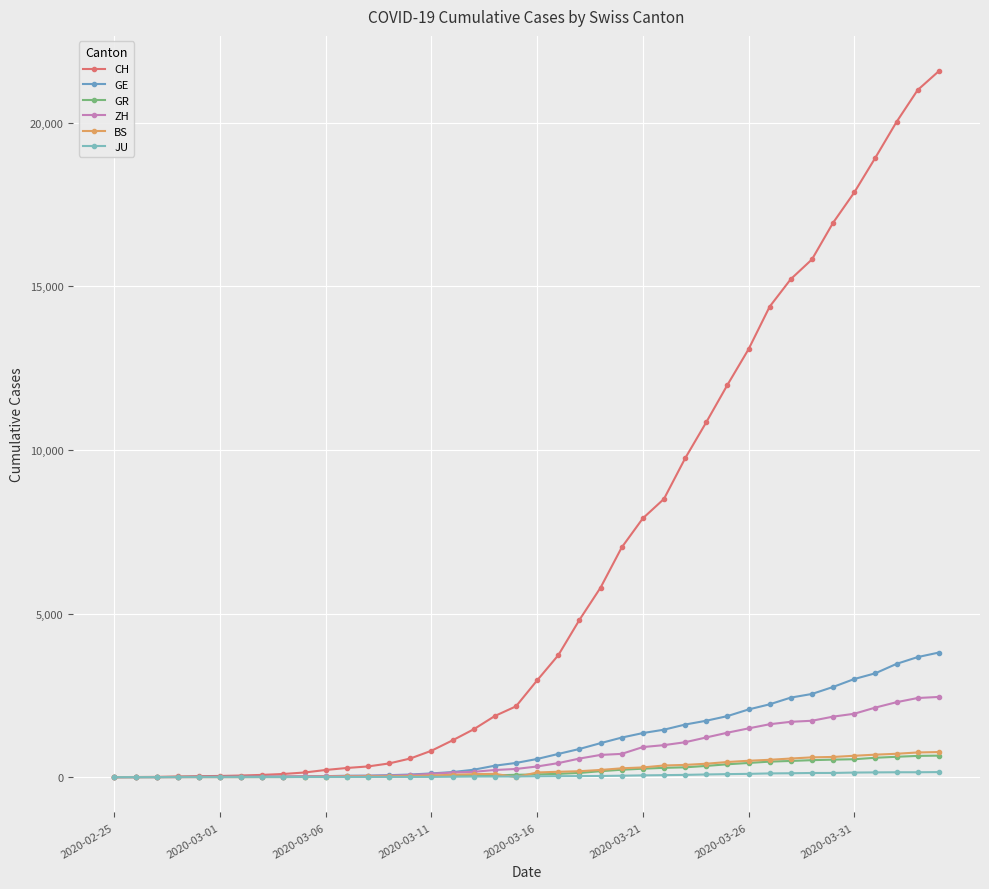

What is the sum of all GR values?

8233